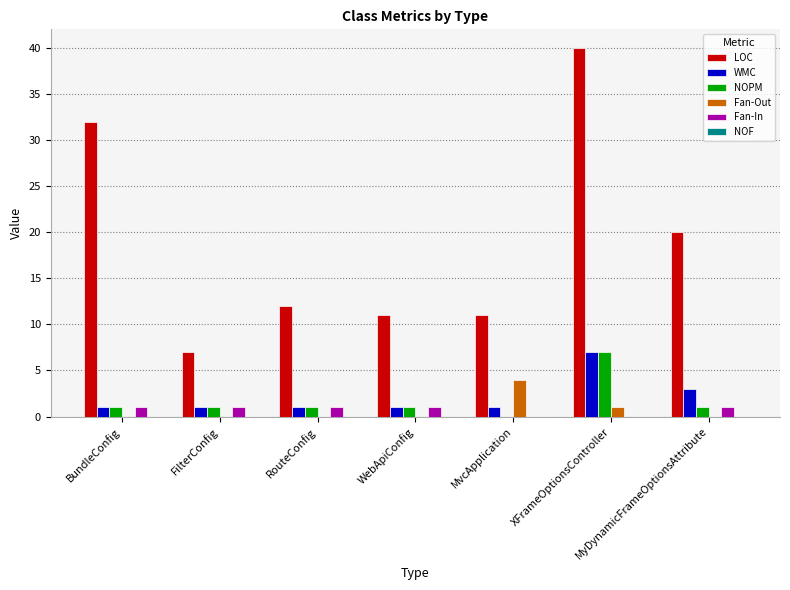

What is the total value across all series at BundleConfig?

35